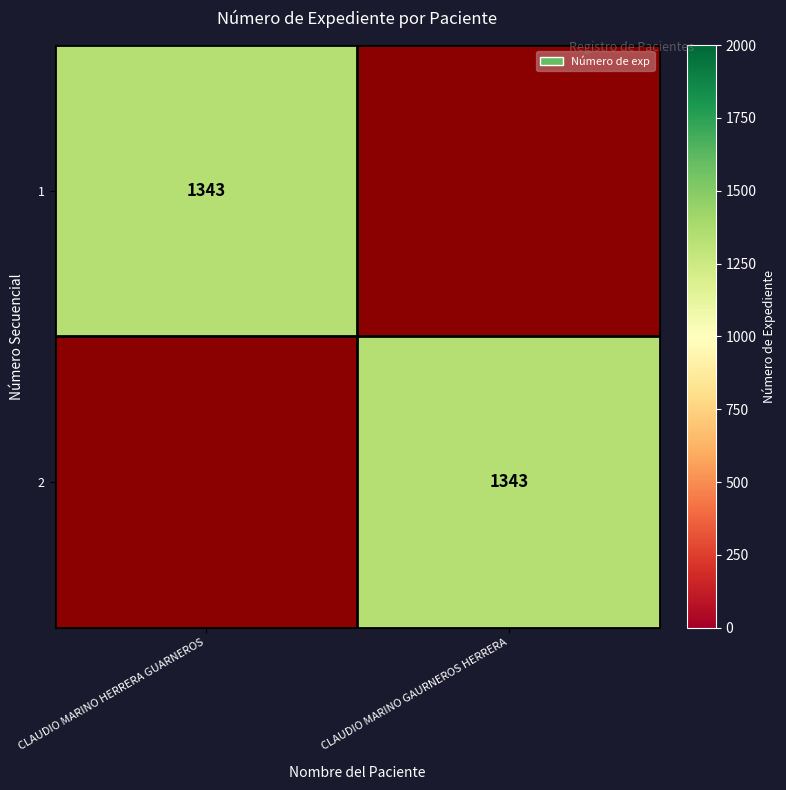

What is the difference between the highest and lowest values at CLAUDIO MARINO HERRERA GUARNEROS?

1343